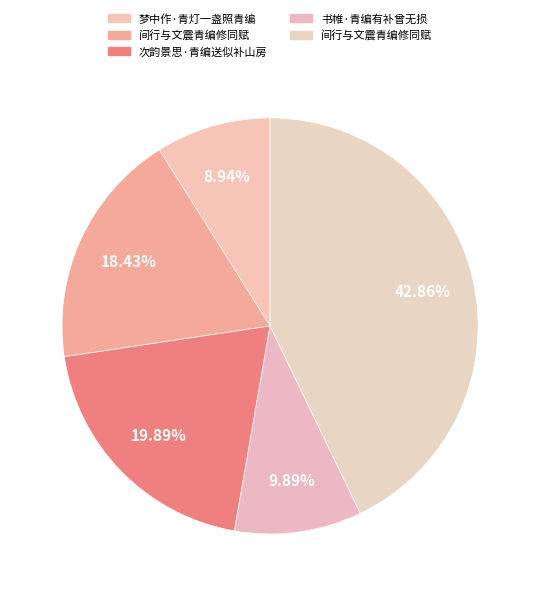

How many segments does this pie chart have?

5